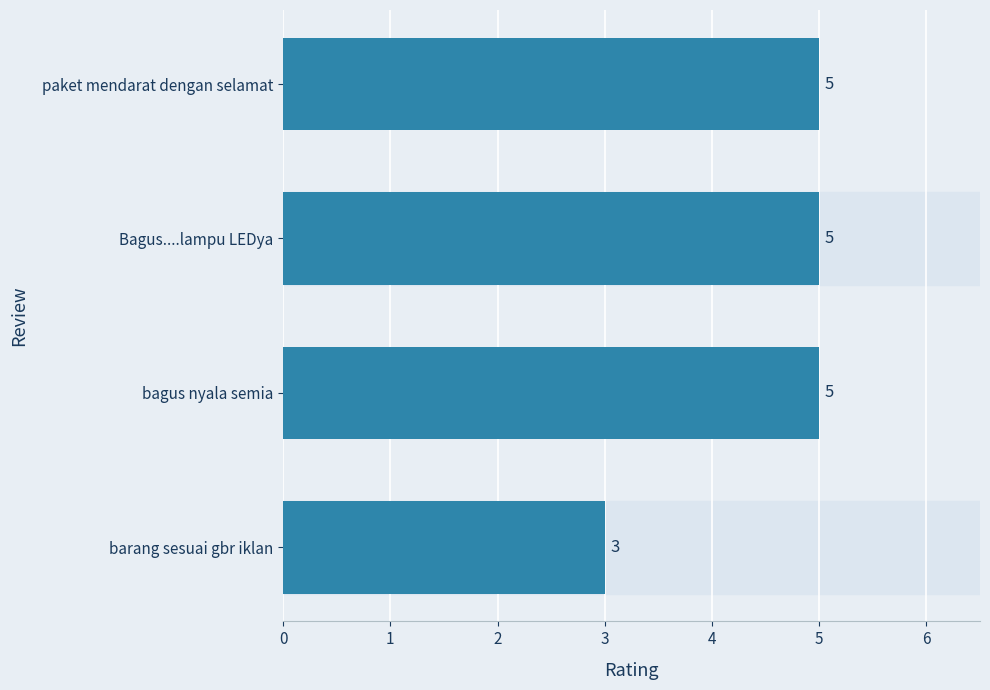

Is it true that the value at bagus nyala semia is 5?

True